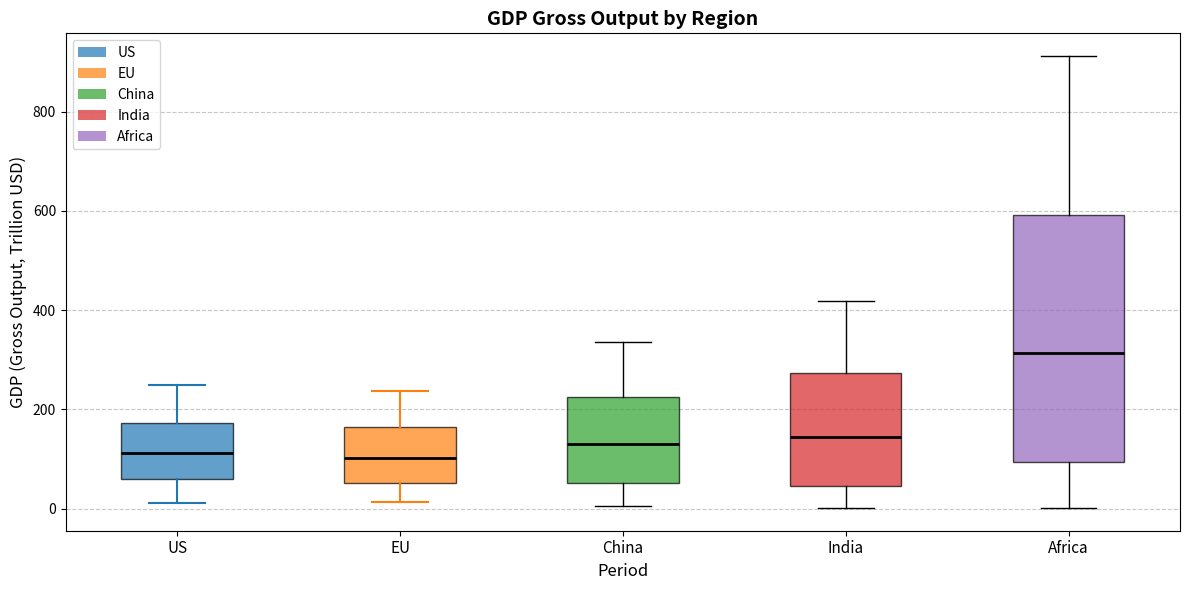

Reading left to right, transcribe this box plot: for each box, give where its median line is, the range the box spans, and where its two whiskers end, as read against the y-axis. The values are not printed on the chart, so give them approximately, as read against the axis.

US: median 120, box 60 to 180, whiskers 20 to 240
EU: median 100, box 60 to 160, whiskers 20 to 240
China: median 120, box 60 to 220, whiskers 0 to 340
India: median 140, box 40 to 280, whiskers 0 to 420
Africa: median 320, box 100 to 600, whiskers 0 to 920